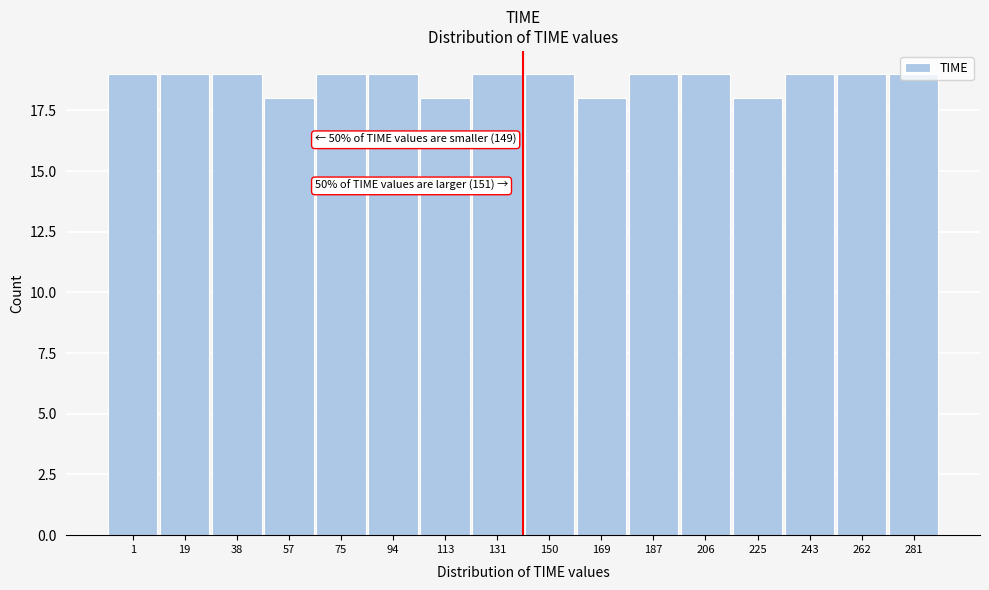

What is the value of the 9th bar from the left?

19